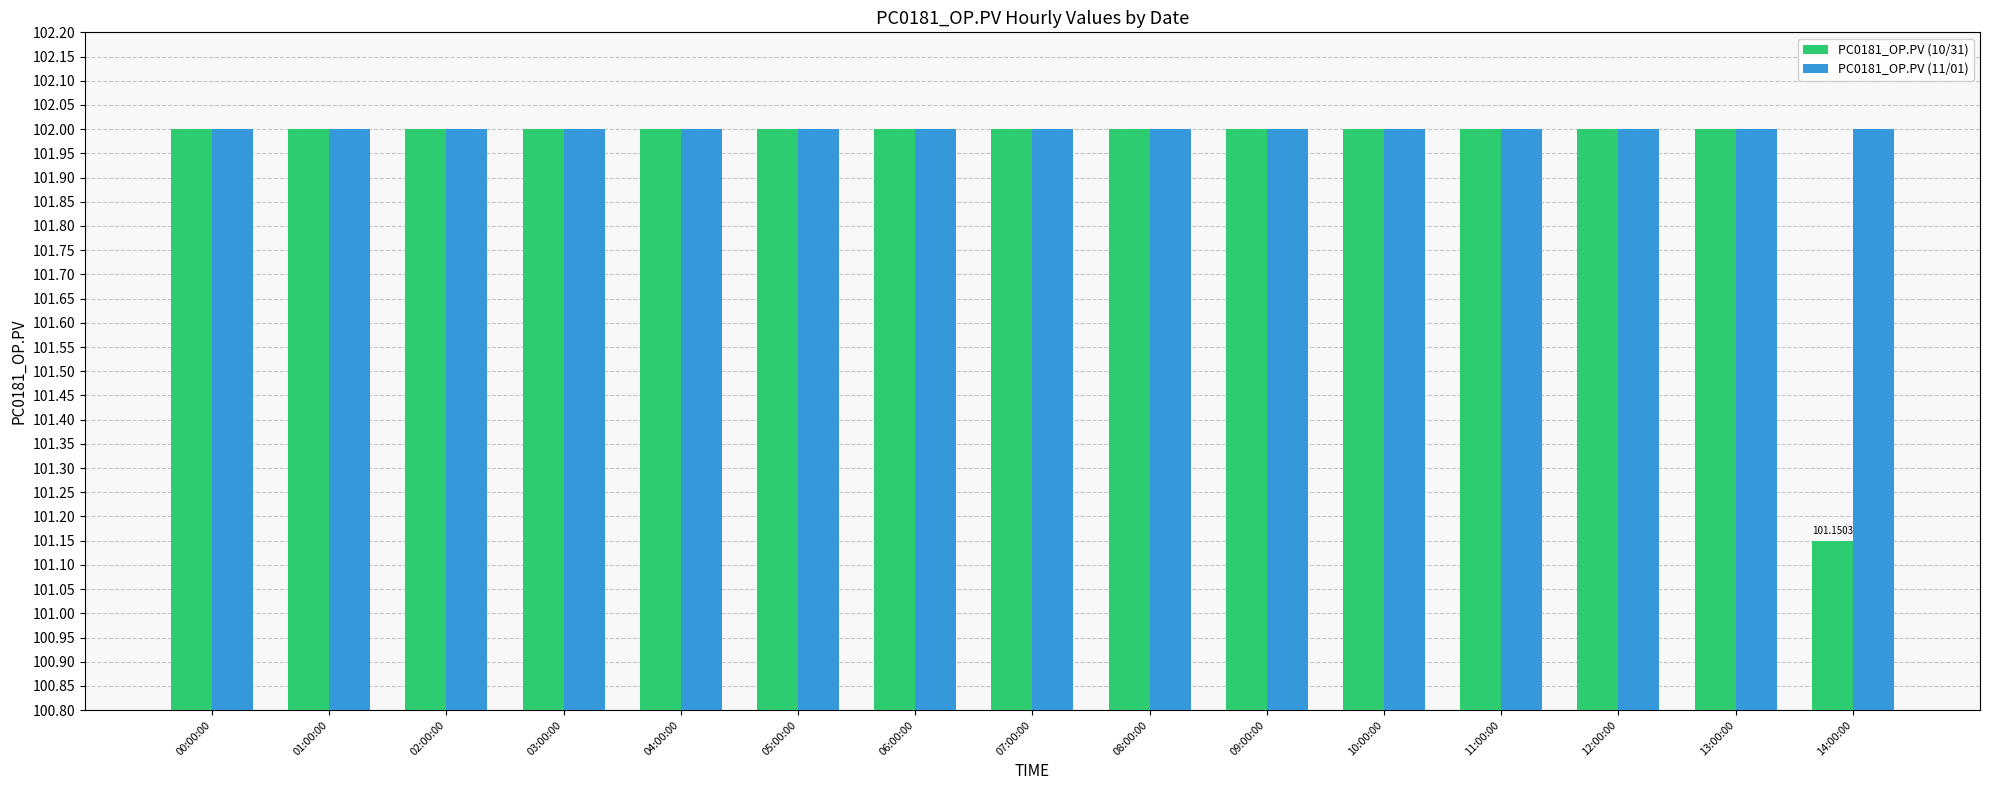

What is the value of the PC0181_OP.PV (10/31) bar at the 2nd from the left?

102.0